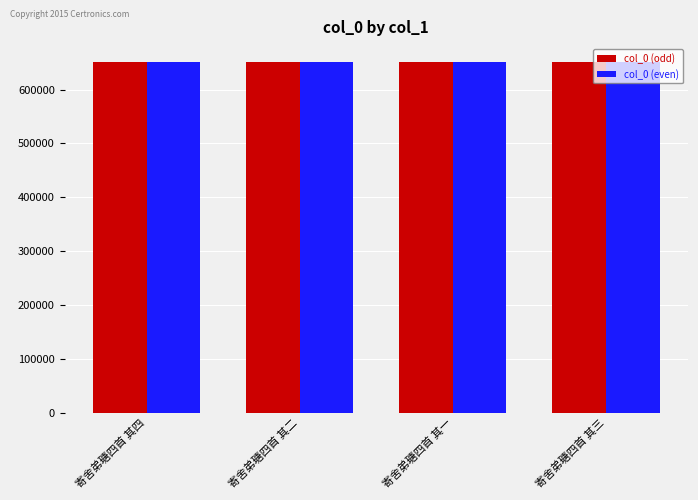

What is the label of the 2nd bar from the right?

寄舍弟瑭四首 其一